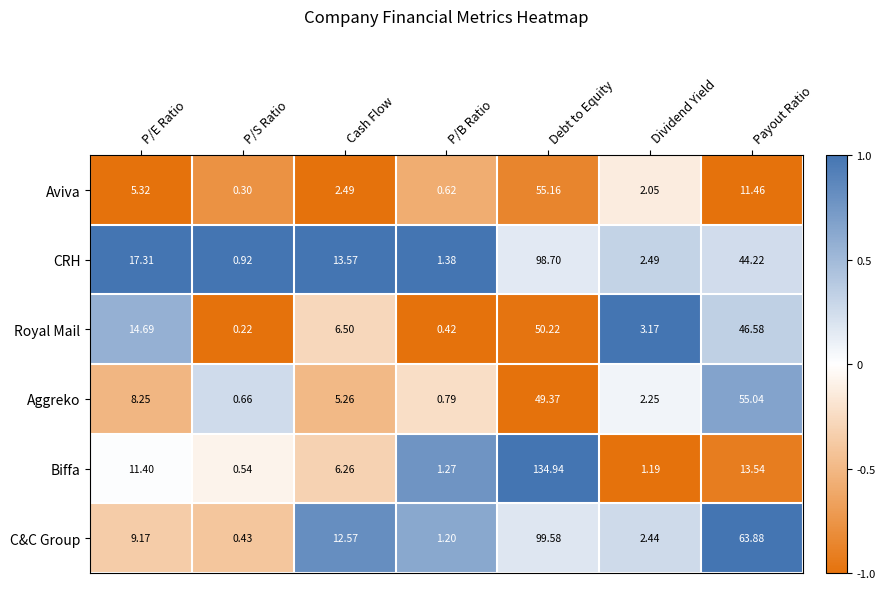

Where does the Aggreko series first go above 5?

P/E Ratio